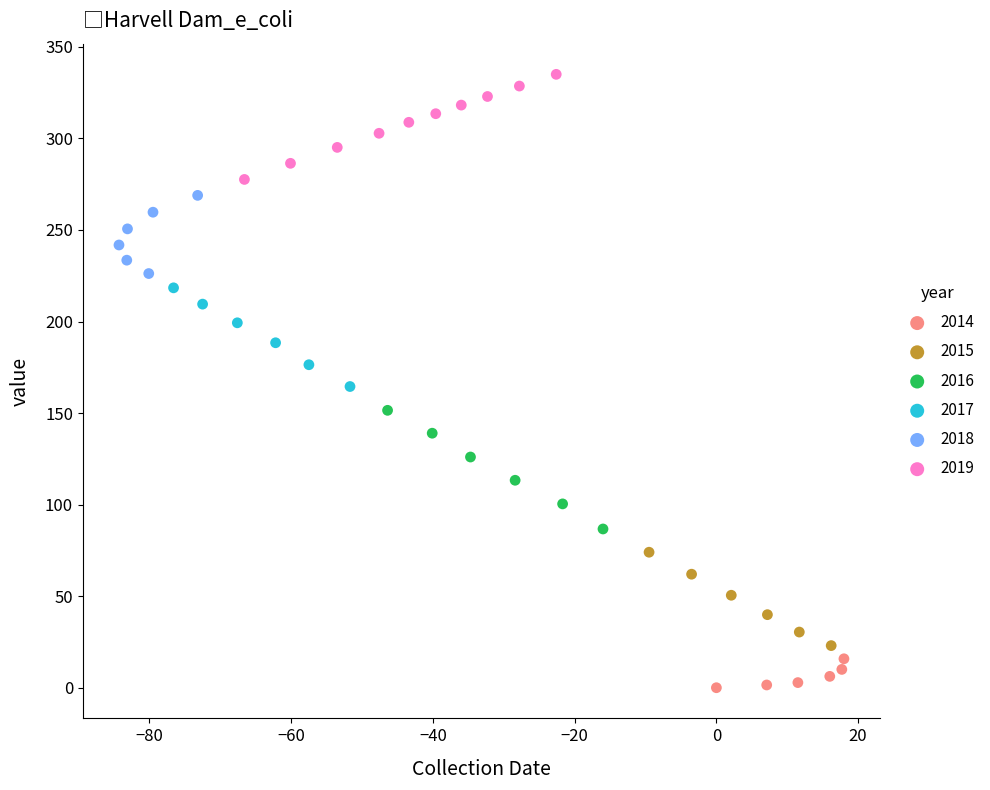

Which series contains the highest Y value?

2019